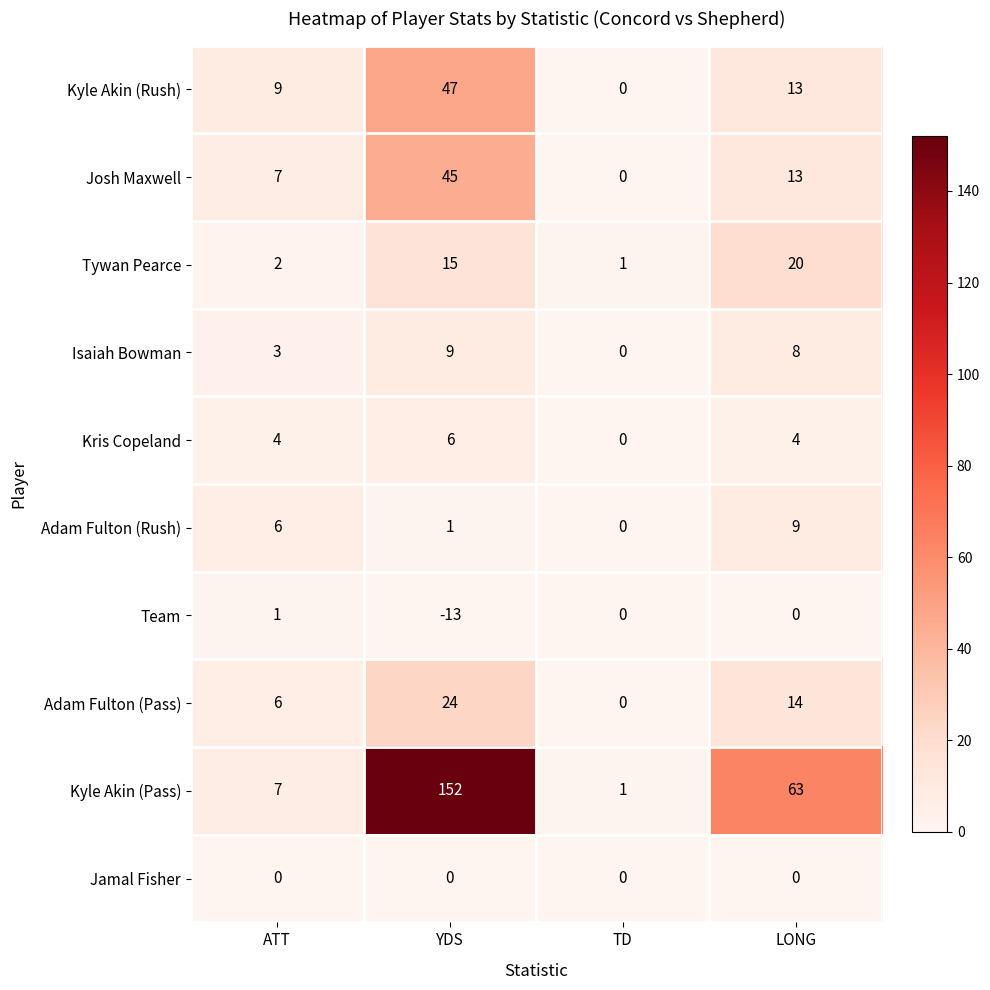

List the labels in order of Isaiah Bowman value, largest first.

YDS, LONG, ATT, TD